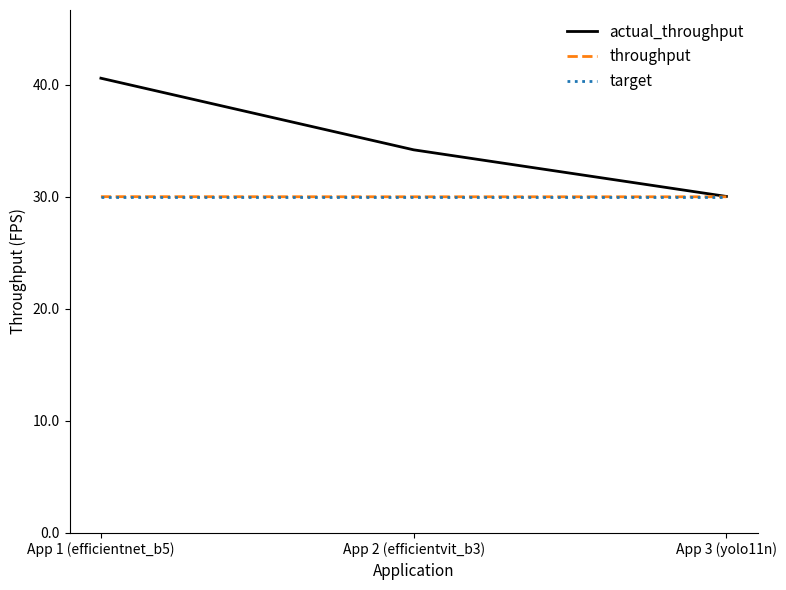

Which series has the largest range (max minus min)?

actual_throughput